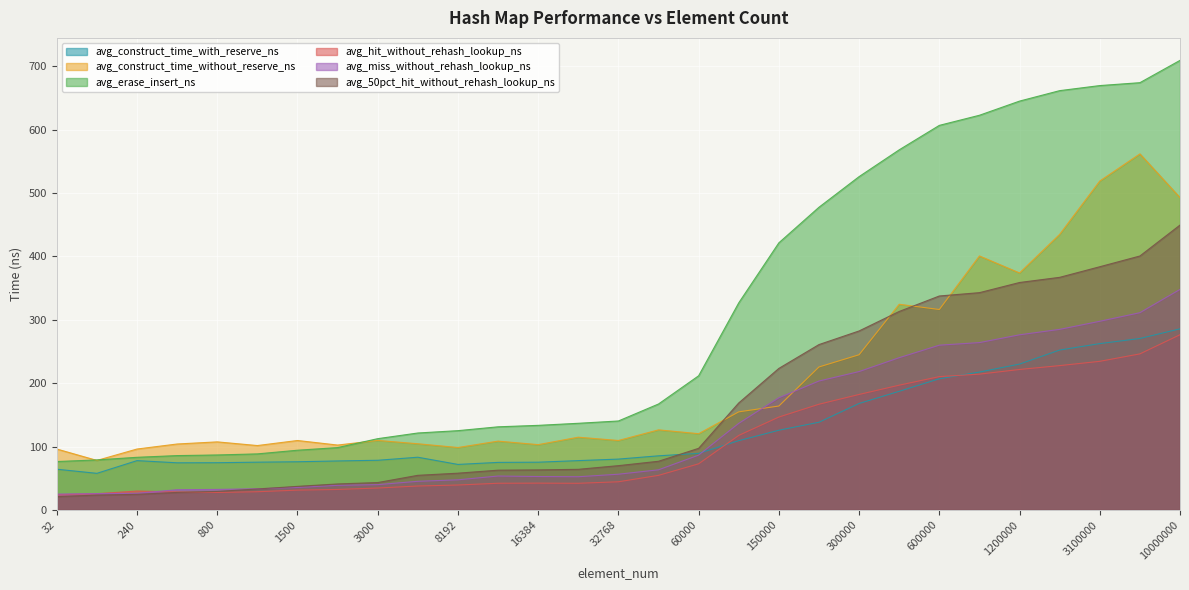

Is it true that avg_hit_without_rehash_lookup_ns equals 25.6 at 32768?

False